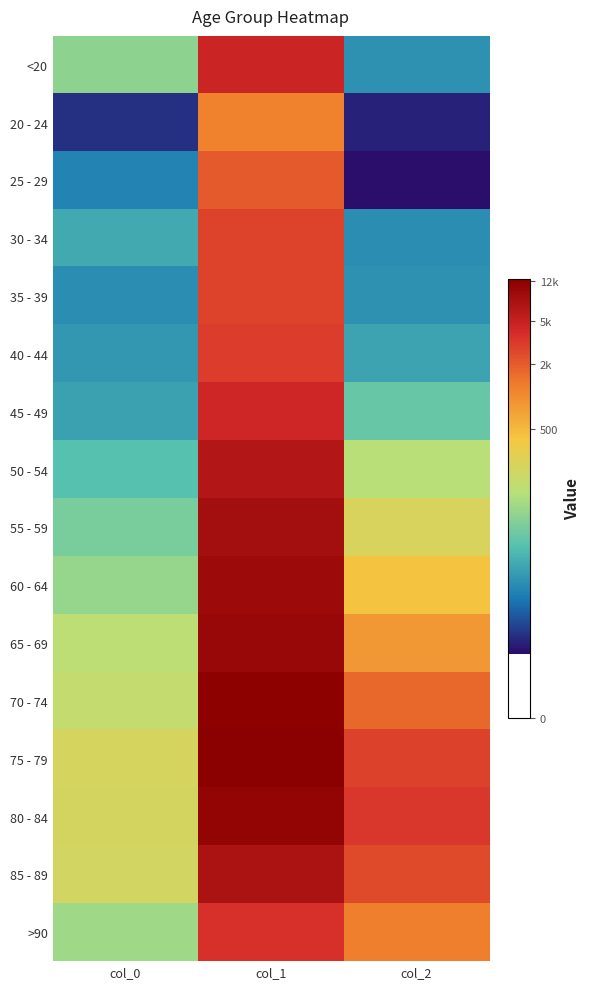

At which category is the sum across all series the highest?

col_1